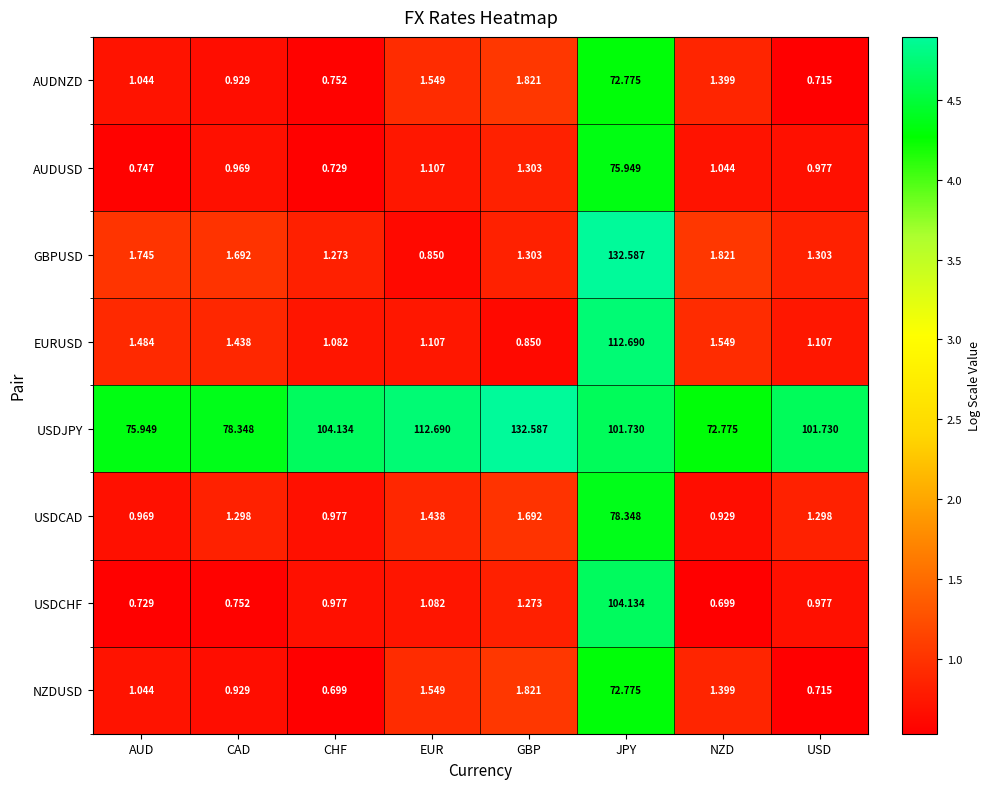

Which series has the largest total across all categories?

USDJPY